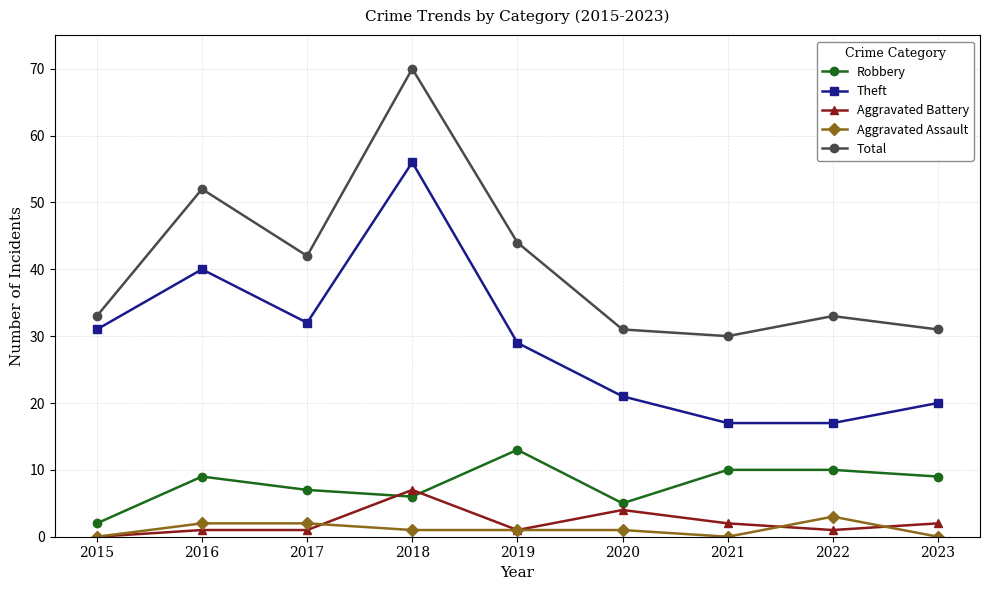

What is the total value across all series at 2015?

66